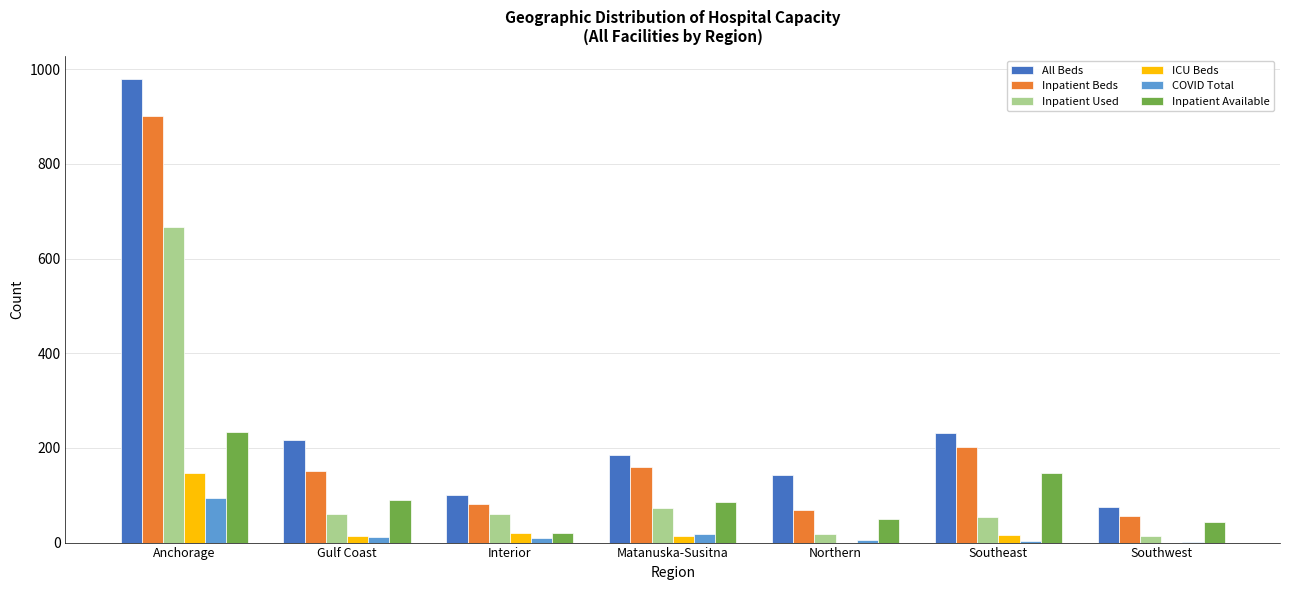

Which series has the largest total across all categories?

All Beds